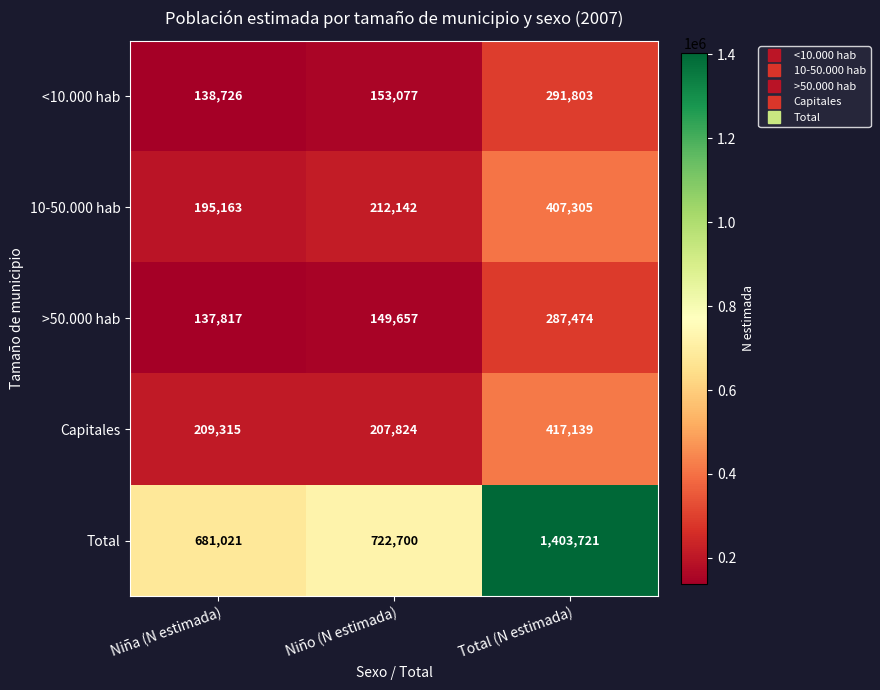

What is the maximum value shown in the chart?

1403721